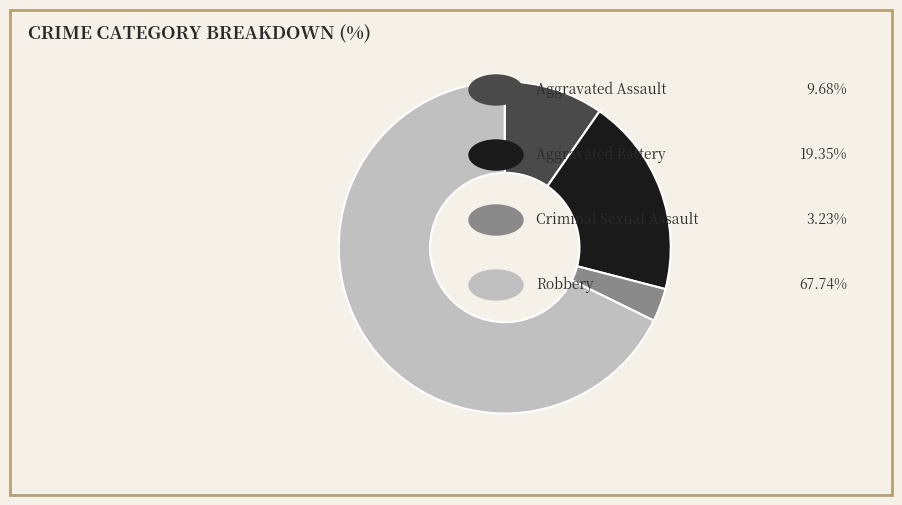

Is there a majority slice in this chart?

Yes